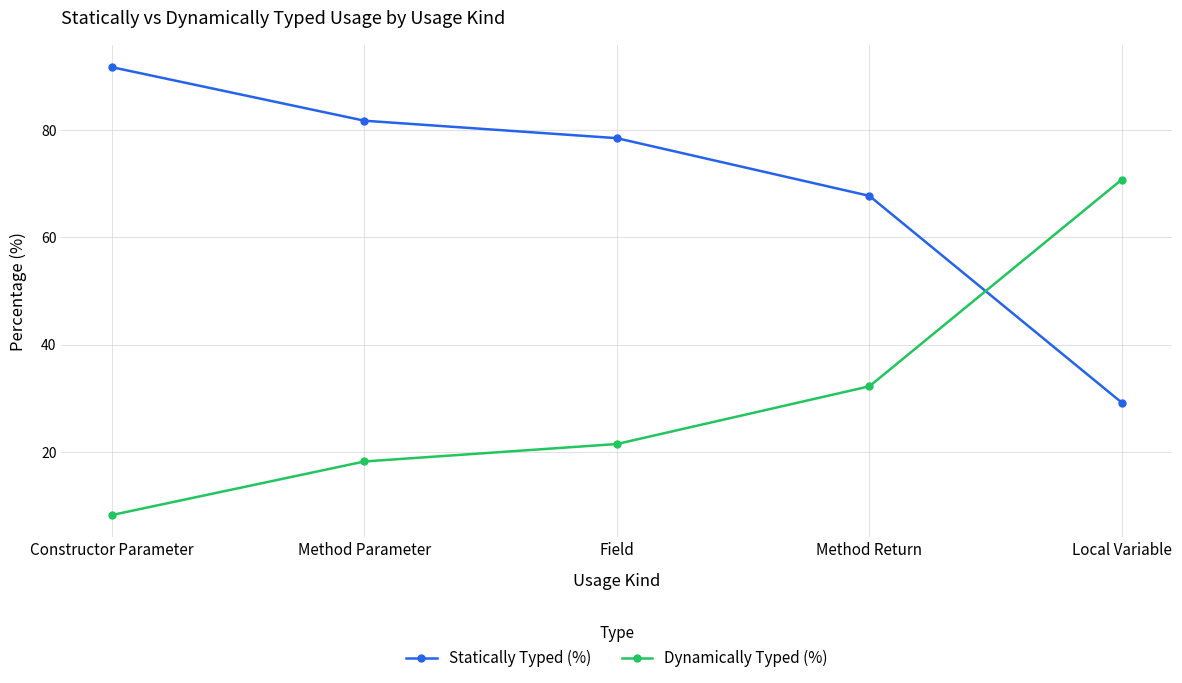

What is the spread (max minus min) of values at Field?

57.0